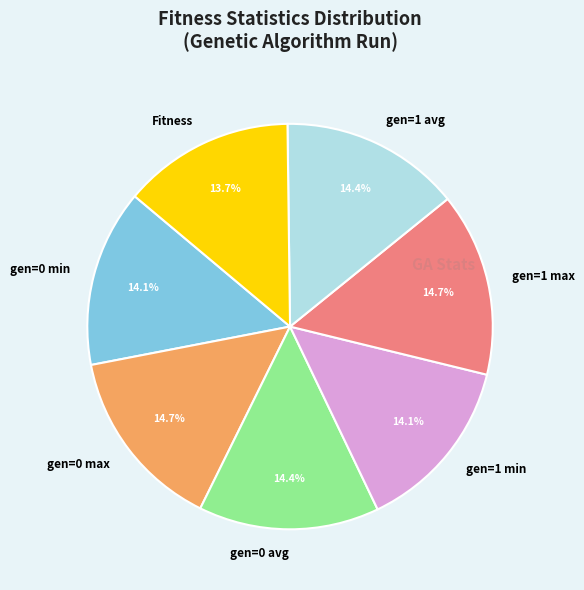

Approximately how many times larger is the value at gen=0 avg compared to gen=1 max?

1.0